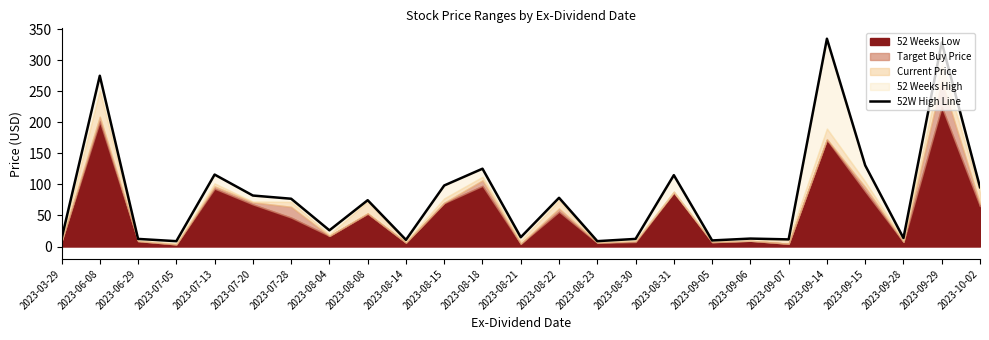

Where is the first local maximum?

2023-06-08